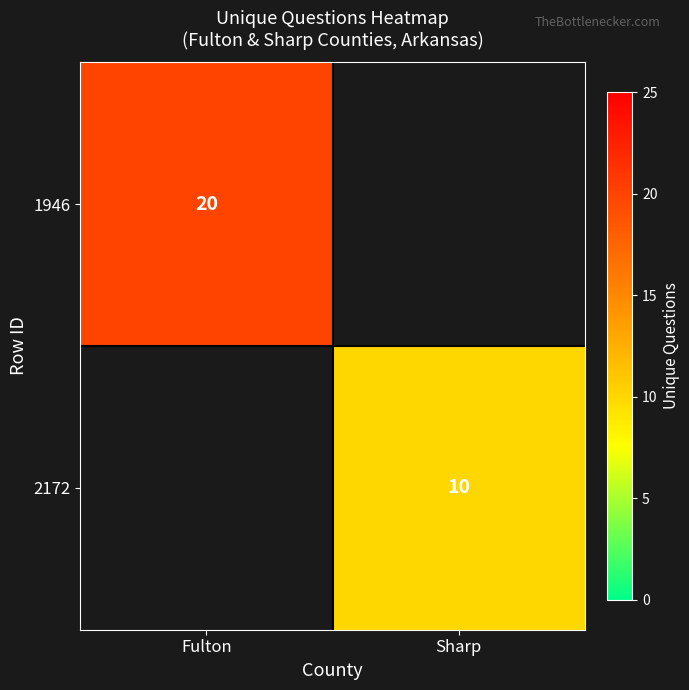

At how many categories does at least one series exceed 11?

1